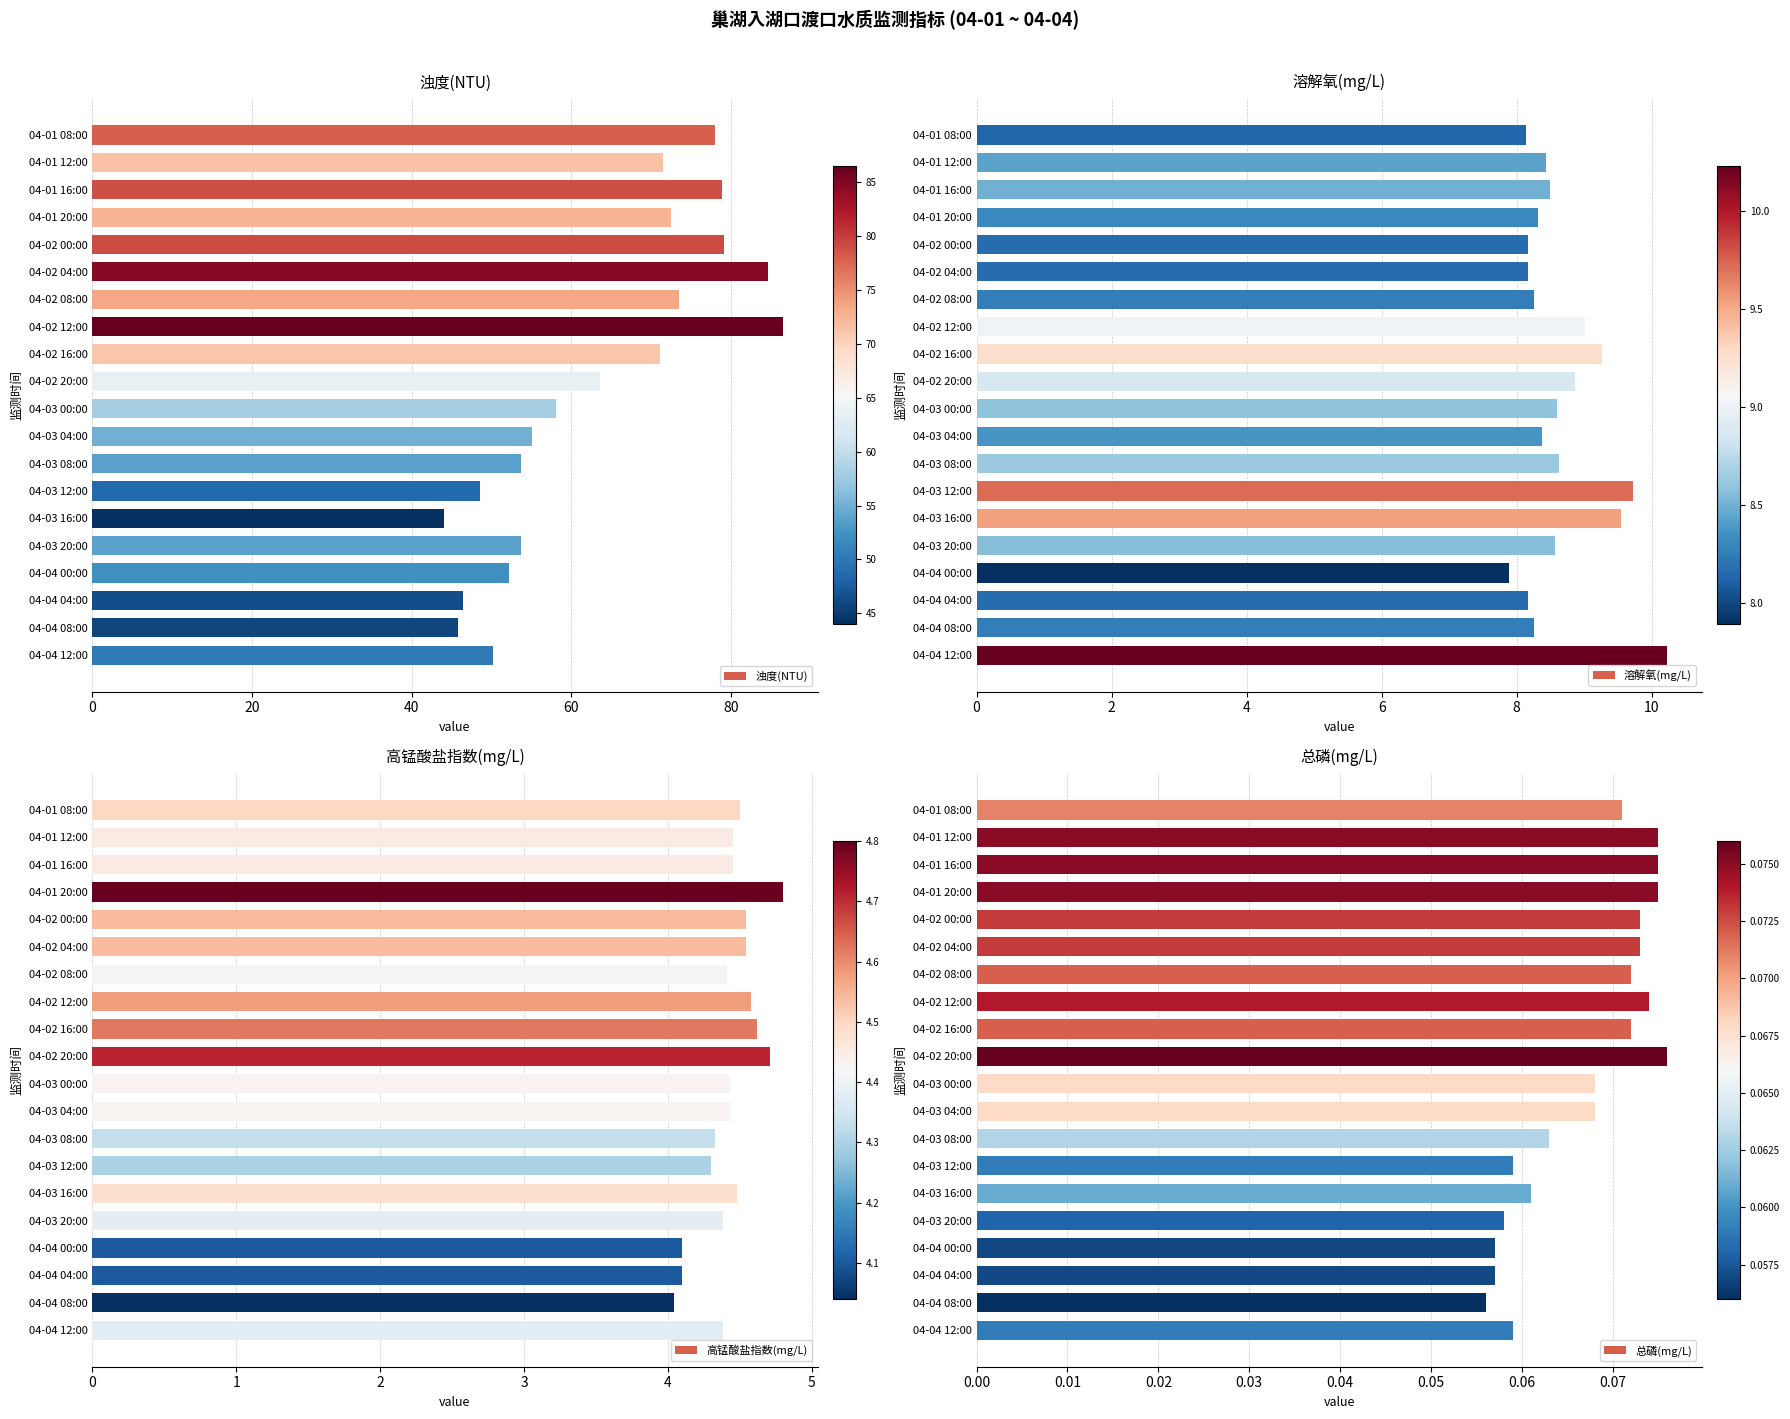

Are the bars grouped side by side (vs. stacked)?

Yes